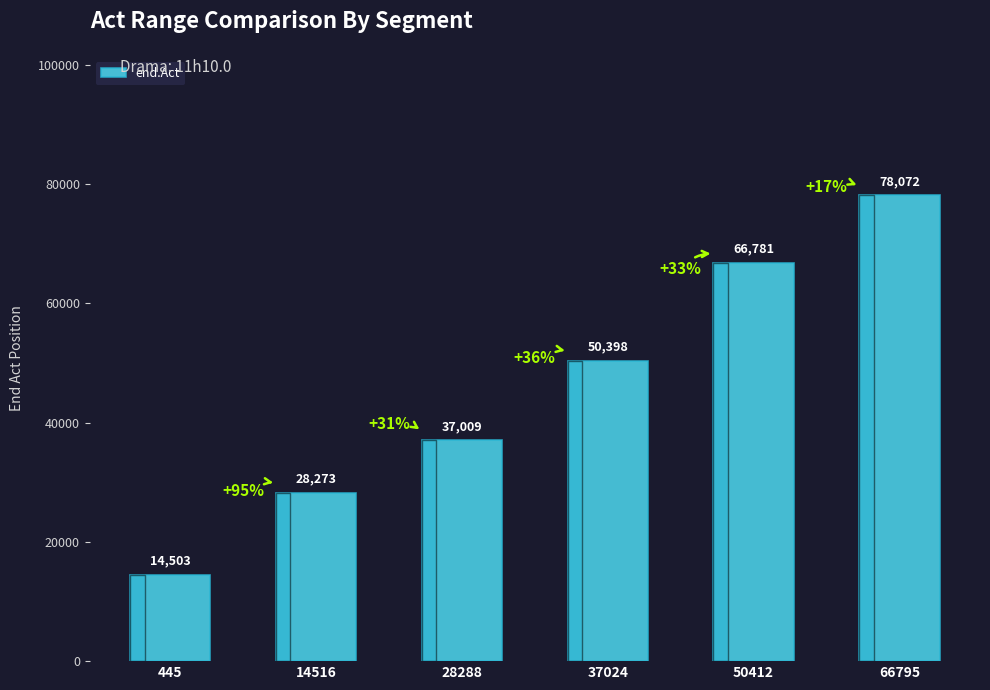

Does the chart contain any negative values?

No